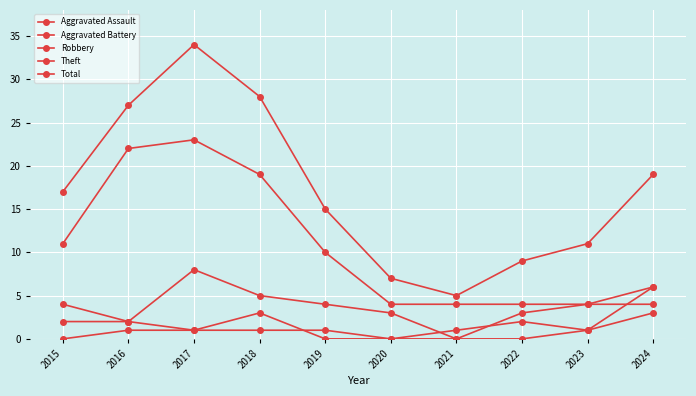

At 2021, list the series in order from largest to smallest.

Total, Theft, Aggravated Battery, Aggravated Assault, Robbery